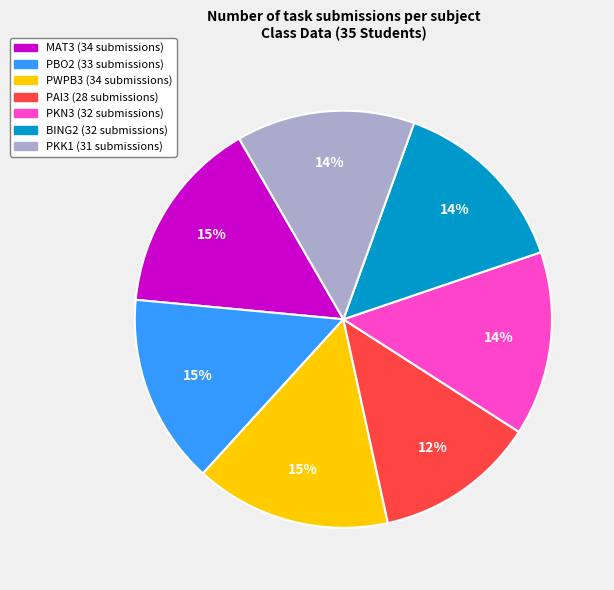

Between PKN3 and MAT3, which is larger?

MAT3